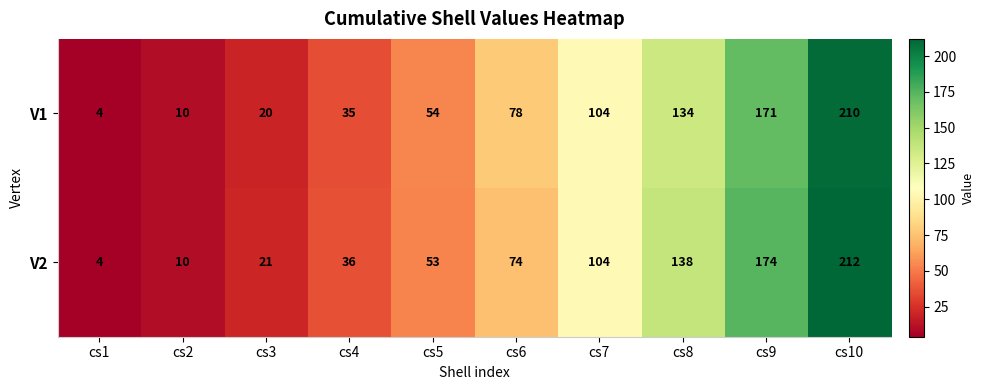

Reading left to right, extract all data points from this chart.

V1: 4	10	20	35	54	78	104	134	171	210
V2: 4	10	21	36	53	74	104	138	174	212